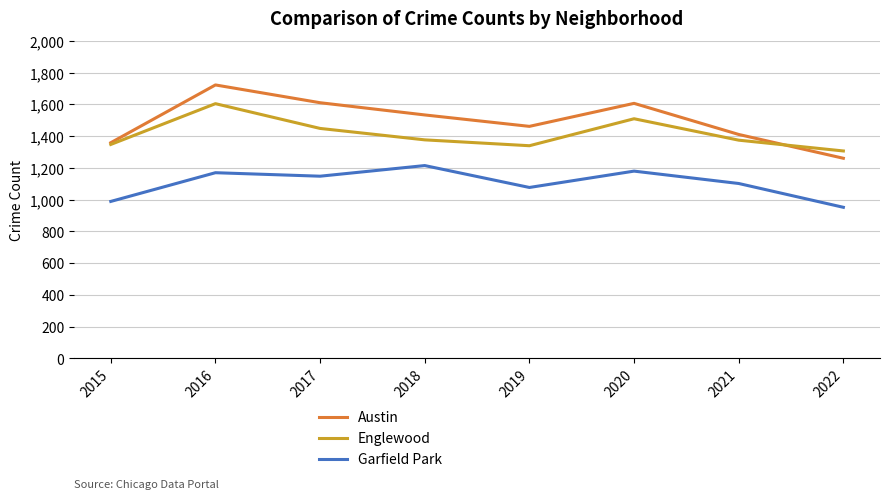

Does the chart display data point markers on the line(s)?

No